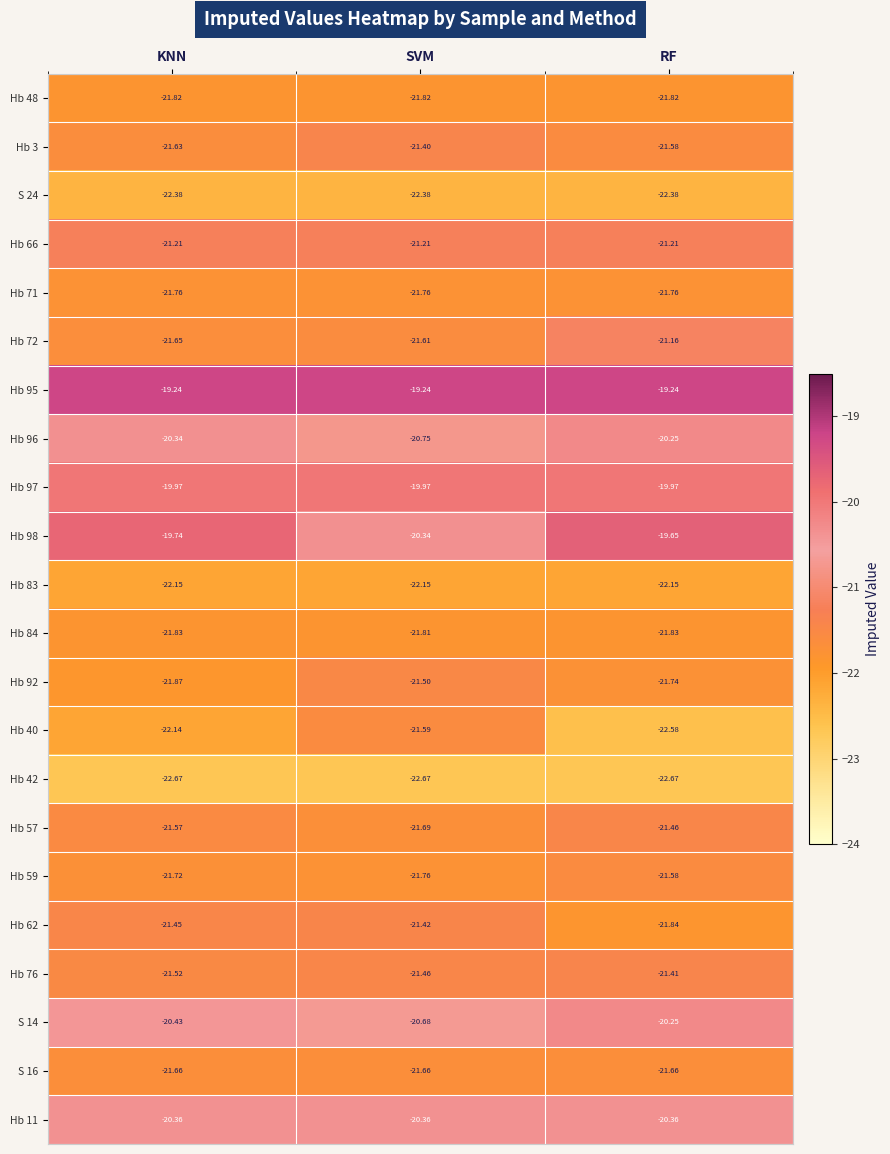

At which category is the sum across all series the highest?

RF